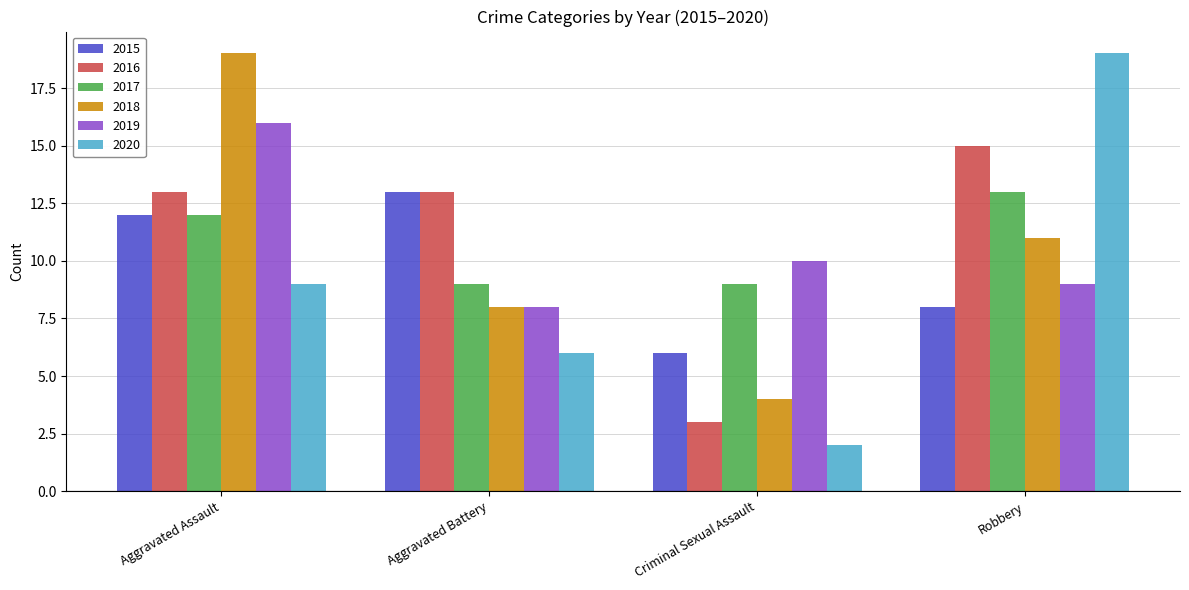

What is the difference between the 2017 values at Robbery and Aggravated Battery?

4